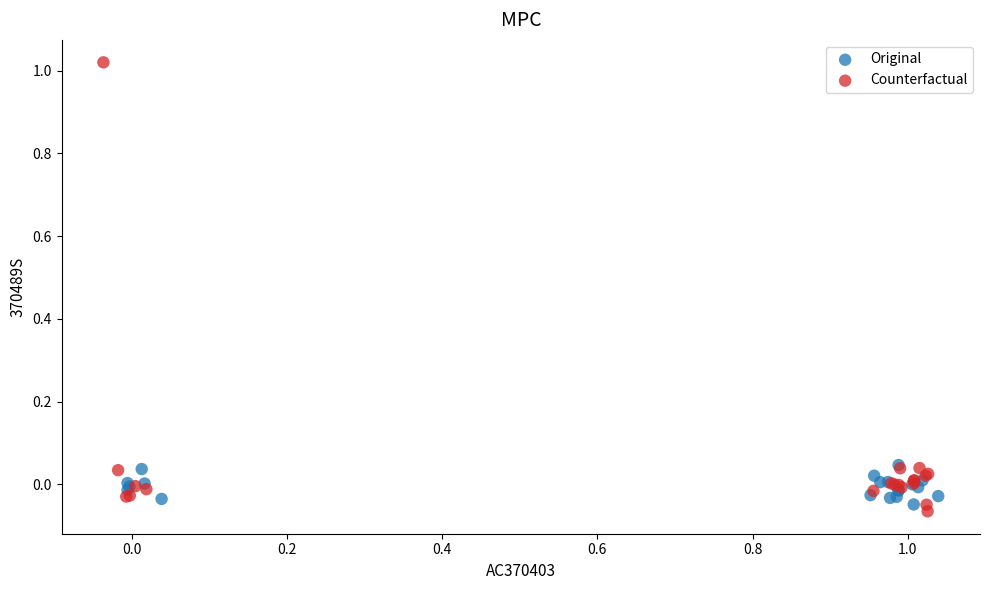

Which series has the largest Y range (max minus min)?

Counterfactual